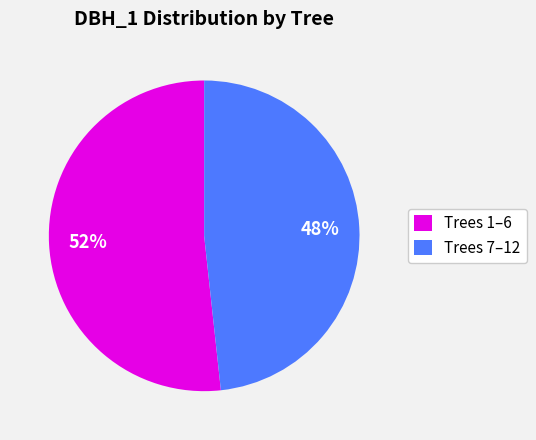

Count the number of slices in the pie.

2